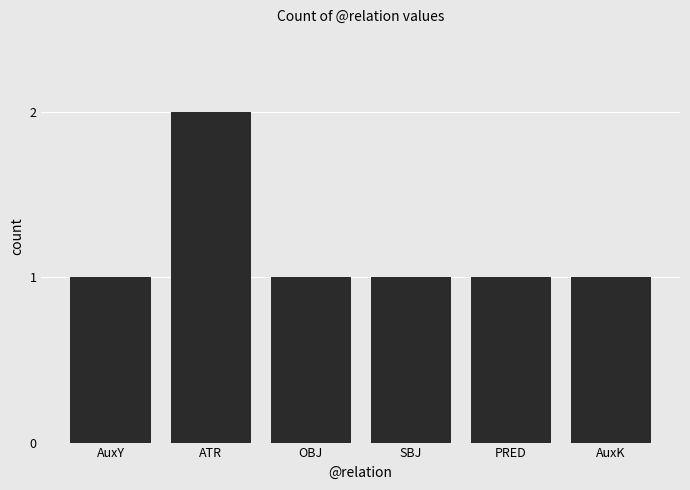

Approximately how many times larger is the value at AuxY compared to OBJ?

1.0